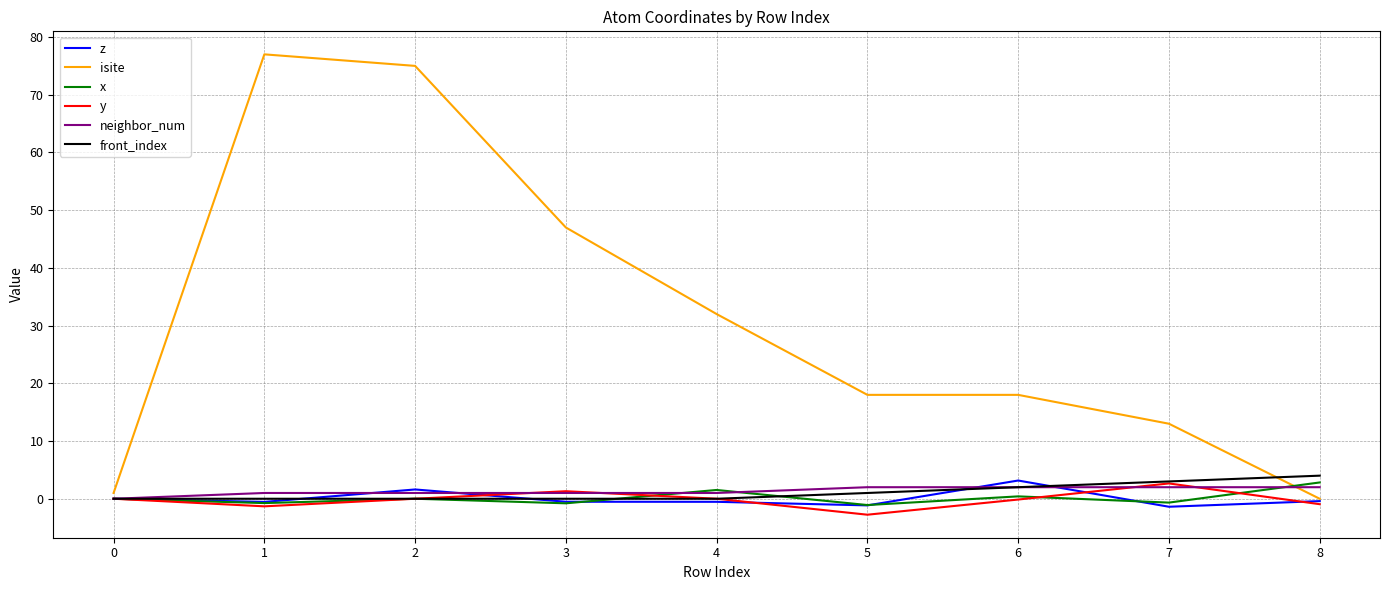

At how many categories does at least one series exceed 74?

2